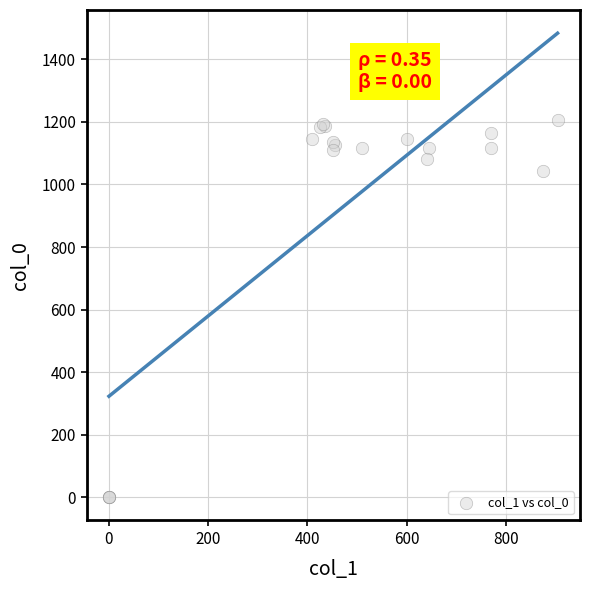

What Y value in the scatter plot is closest to 603?

1043.3